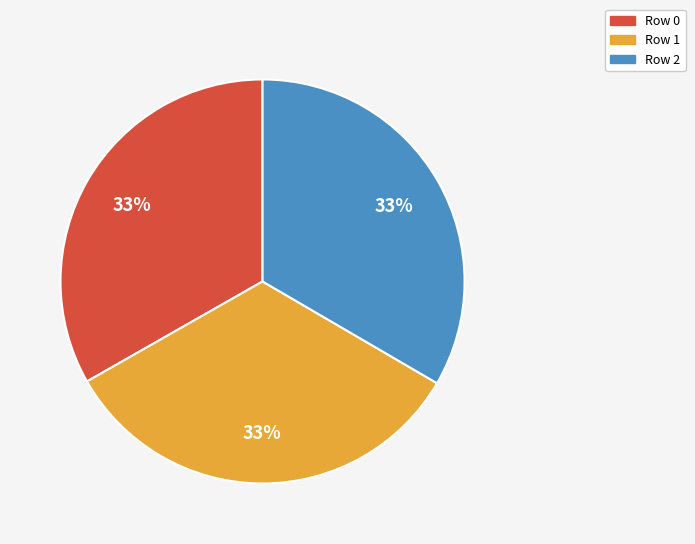

Count the number of slices in the pie.

3